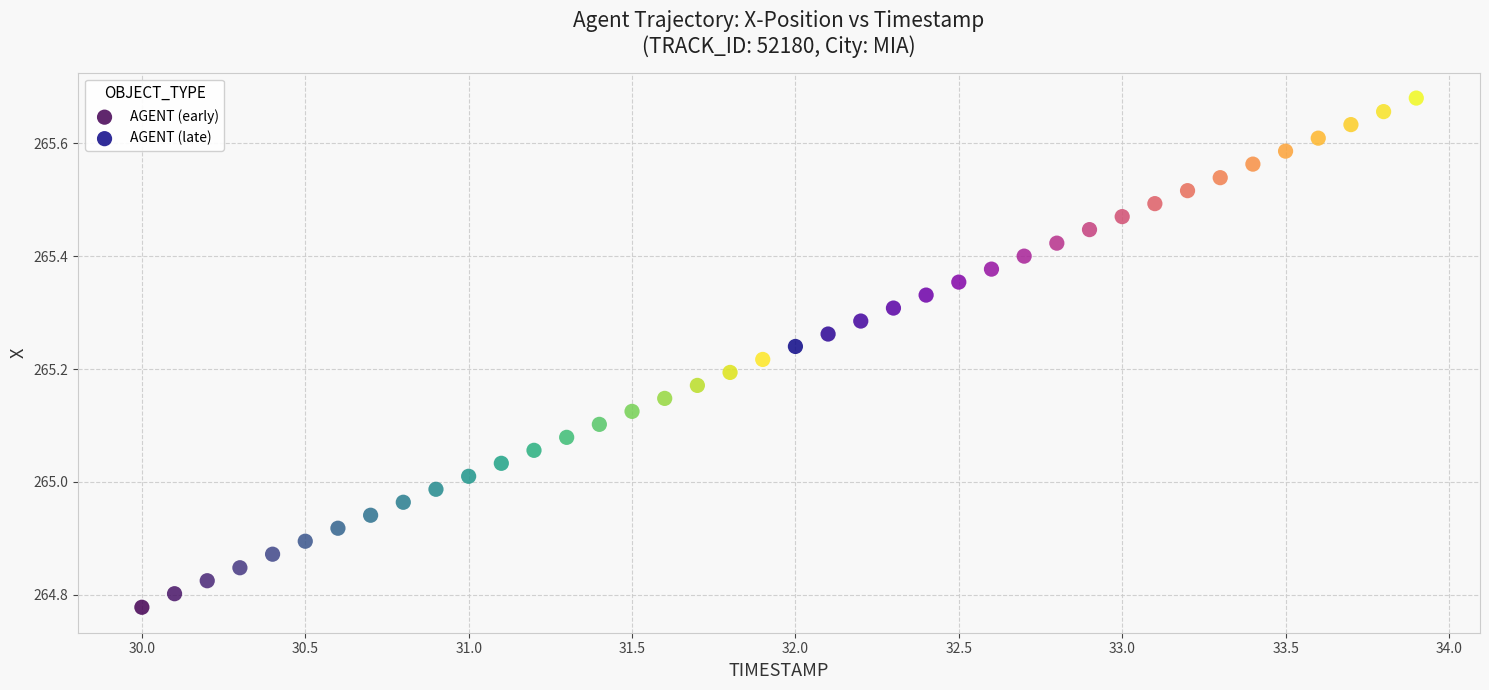

Which series contains the lowest Y value?

AGENT (early)